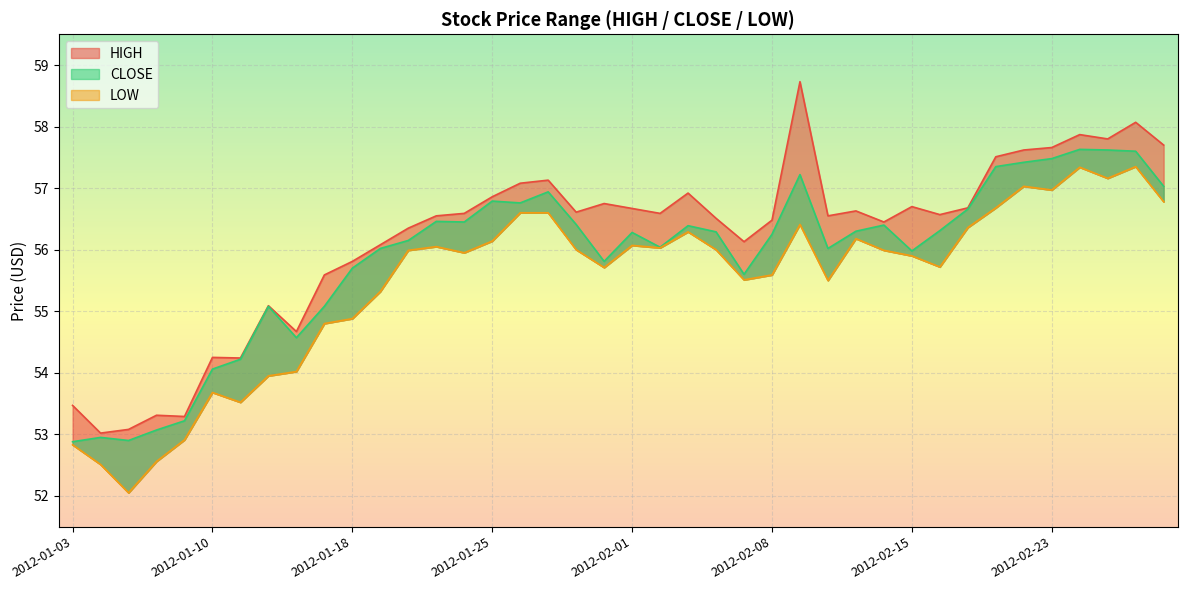

What is the spread (max minus min) of values at 2012-02-15?

0.8